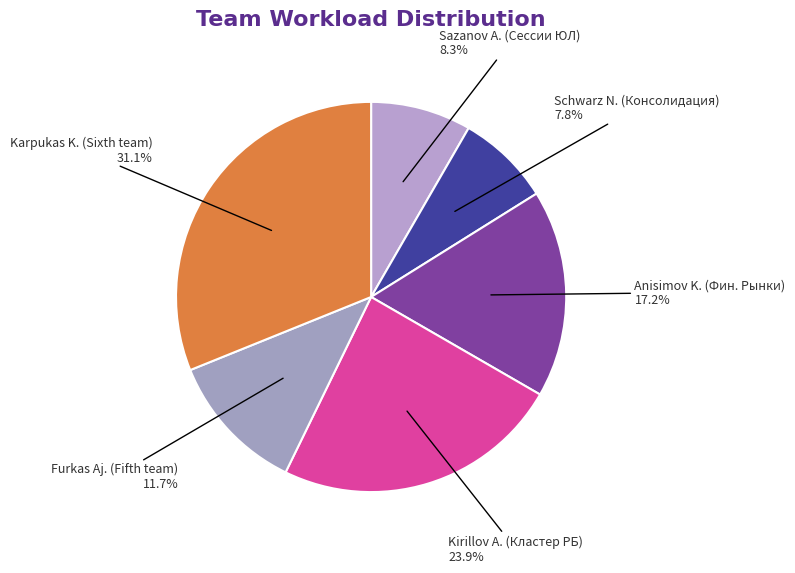

Rank the categories by value from highest to lowest.

Karpukas K. (Sixth team), Kirillov A. (Кластер РБ), Anisimov K. (Фин. Рынки), Furkas Aj. (Fifth team), Sazanov A. (Сессии ЮЛ), Schwarz N. (Консолидация)